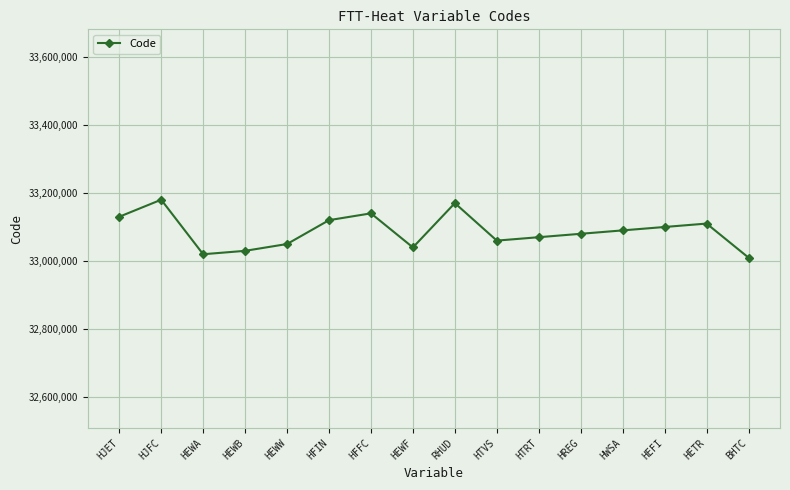

What is the smallest value displayed?

33010000